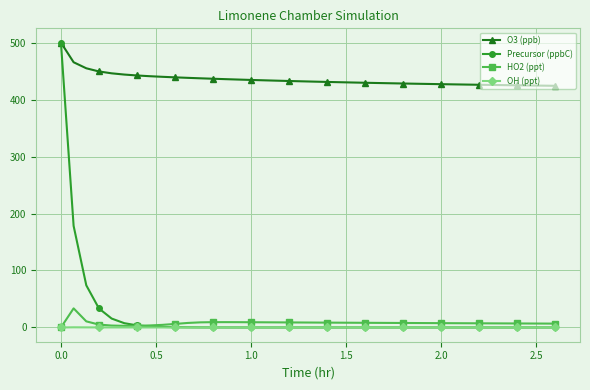

At how many categories does at least one series exceed 296?

40